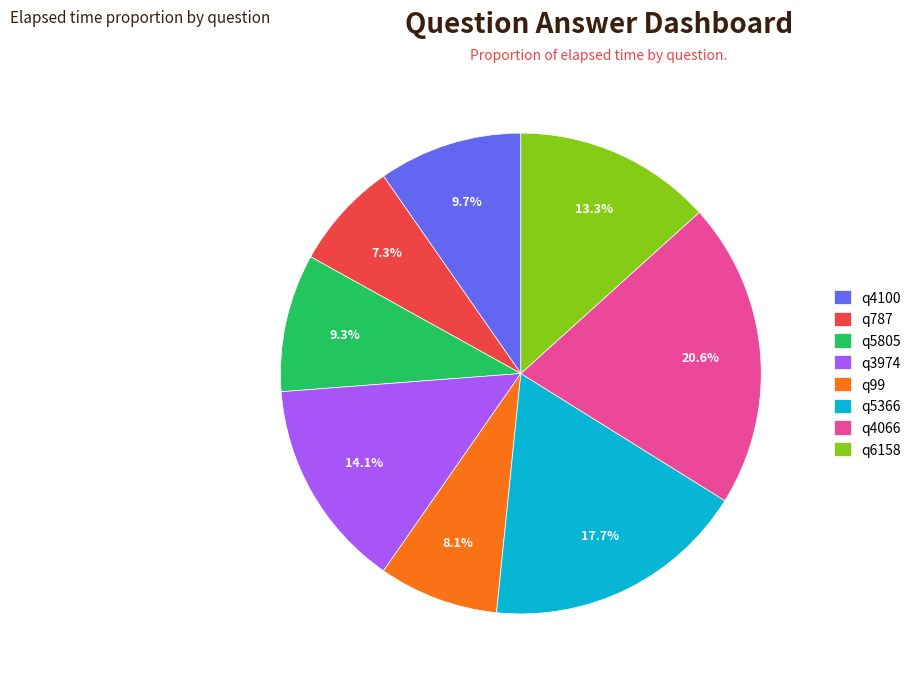

Approximately how many times larger is the value at q787 compared to q5805?

0.8